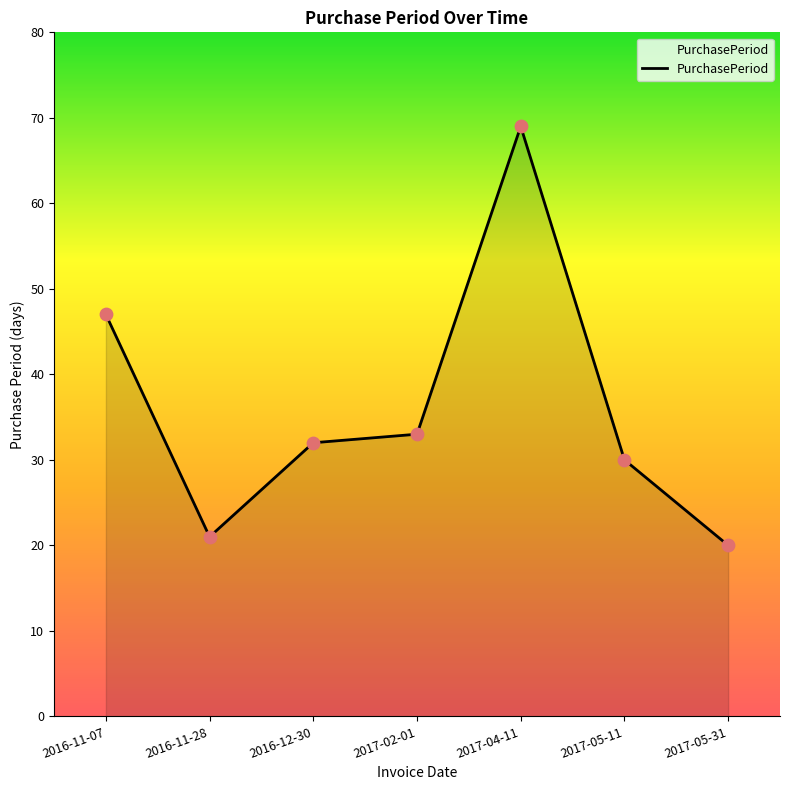

Approximately how many times larger is the value at 2017-05-11 compared to 2017-02-01?

0.9